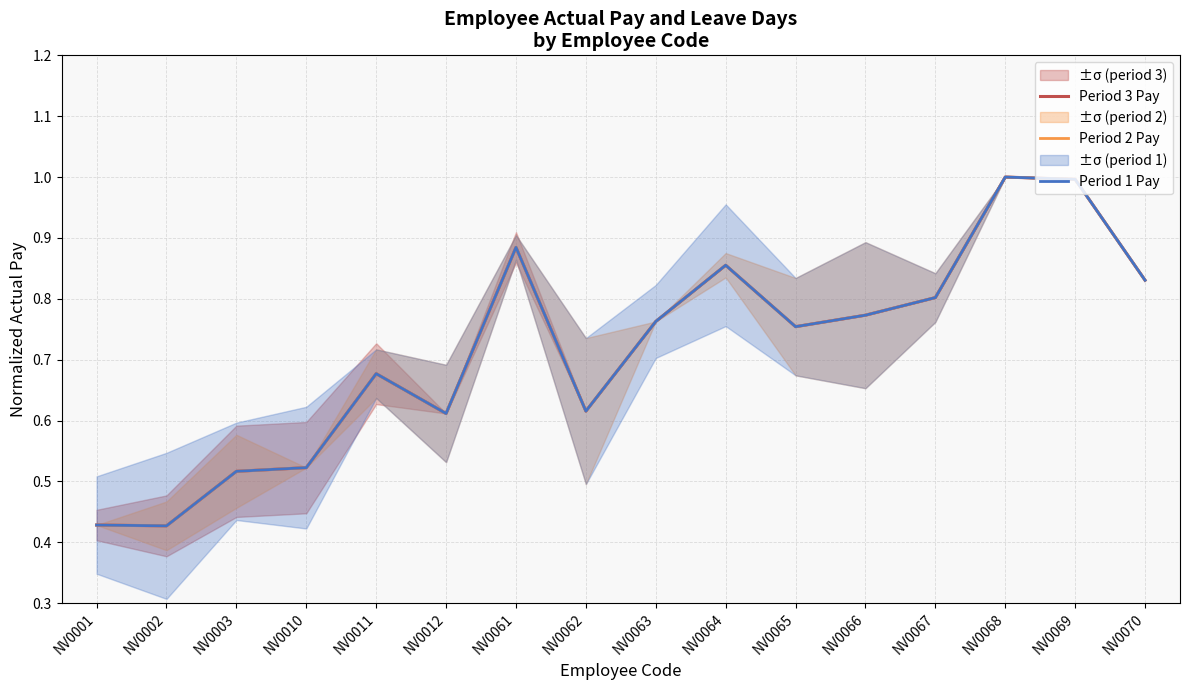

What is the difference between the second highest and minimum values in the Period 3 Pay series?

0.6